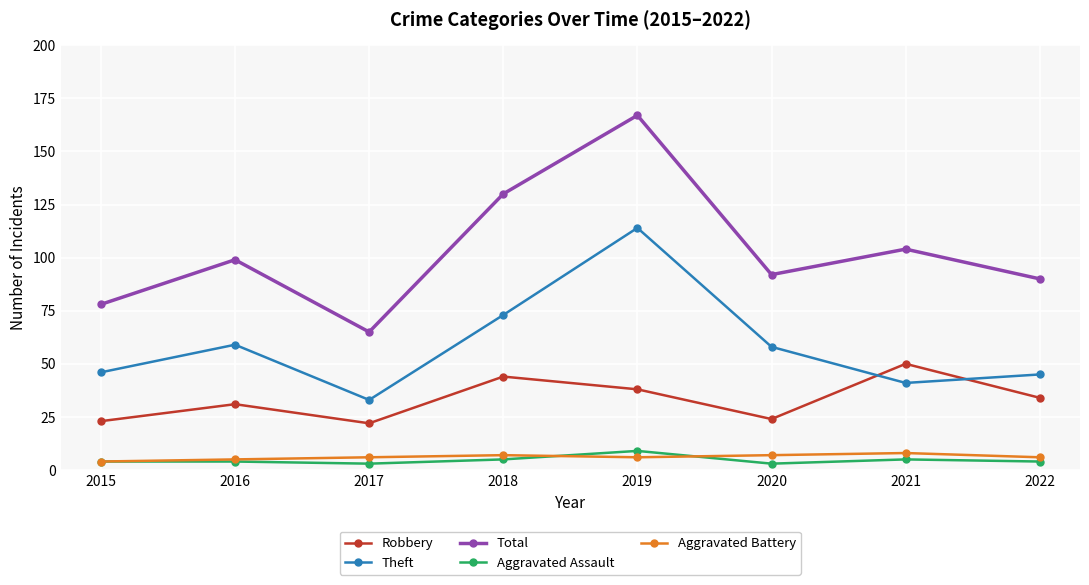

The value of Robbery at 2017 is 22. True or false?

True